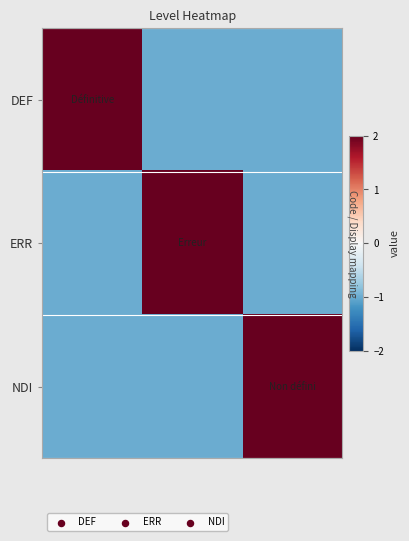

How many data points in ERR are above -1?

1